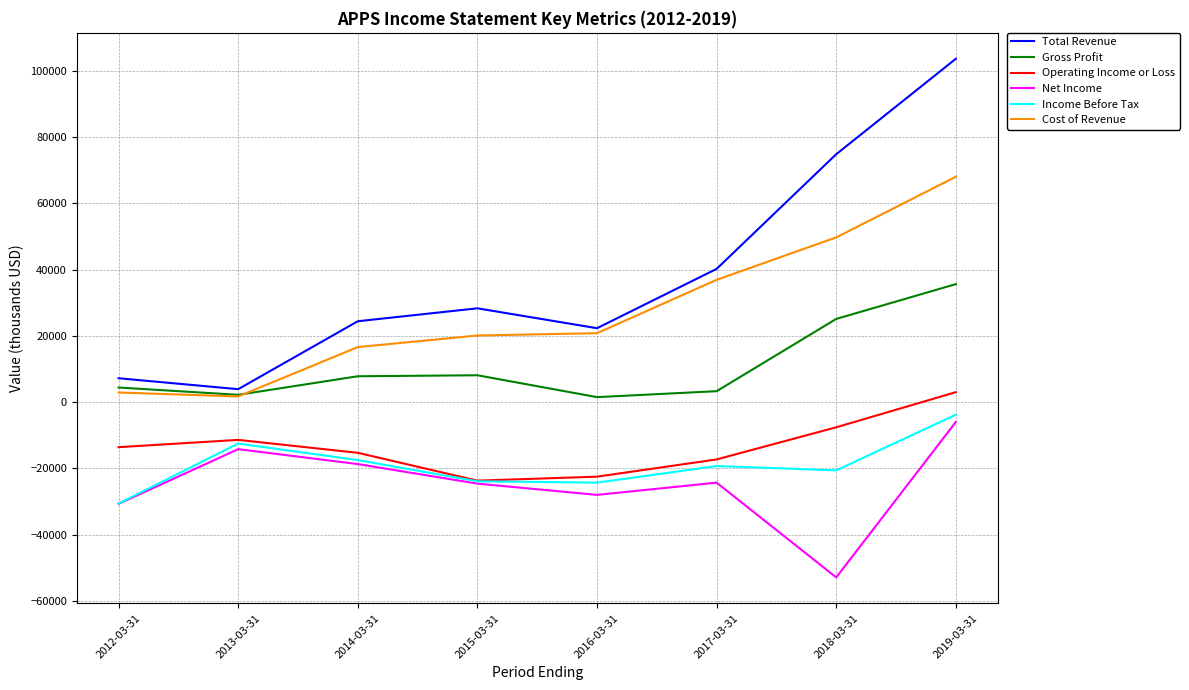

Read the Income Before Tax value at 2014-03-31, to the nearest 100.

-17500